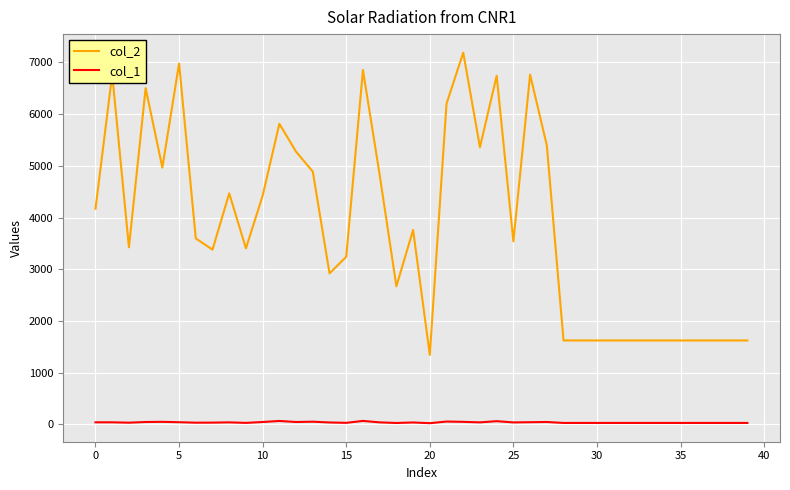

Which series has the widest spread of values?

col_2